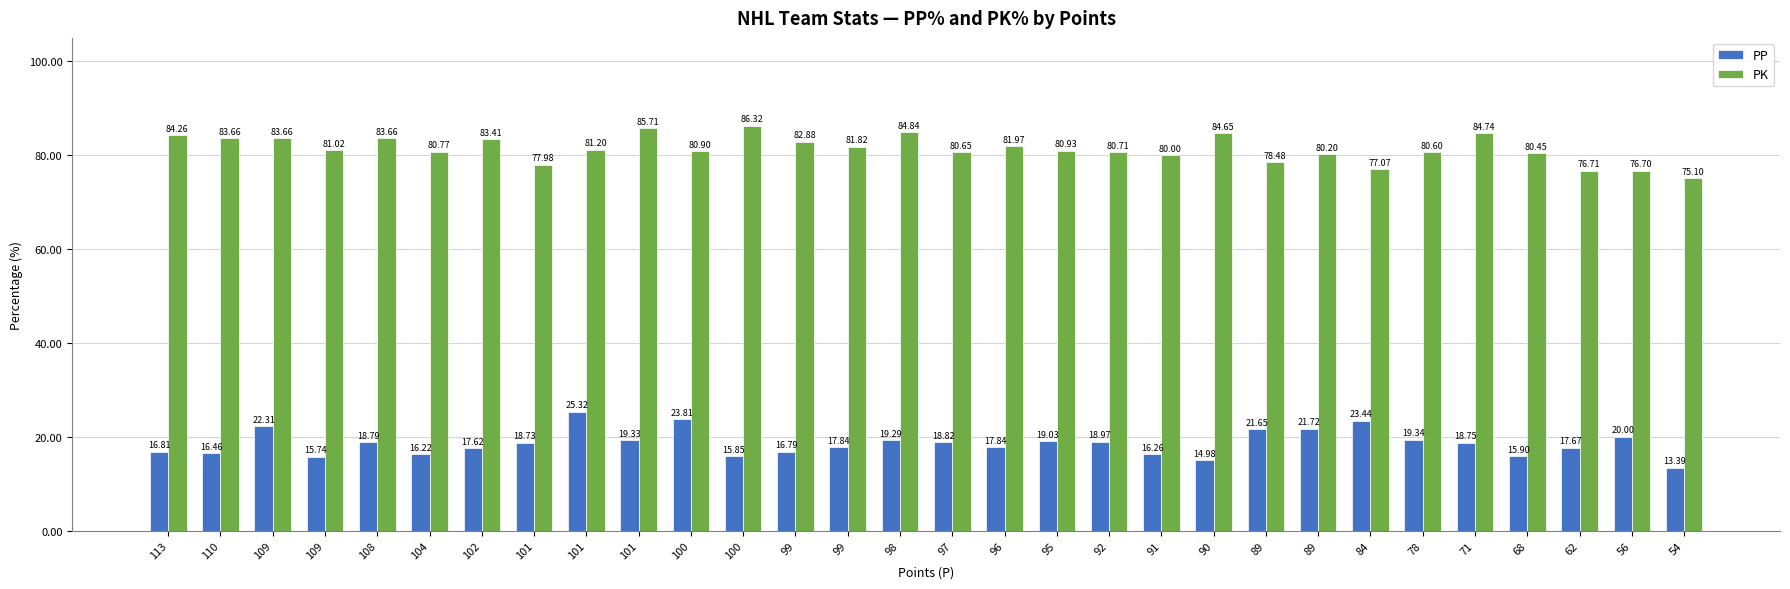

What is the total value across all series at 108?

102.4